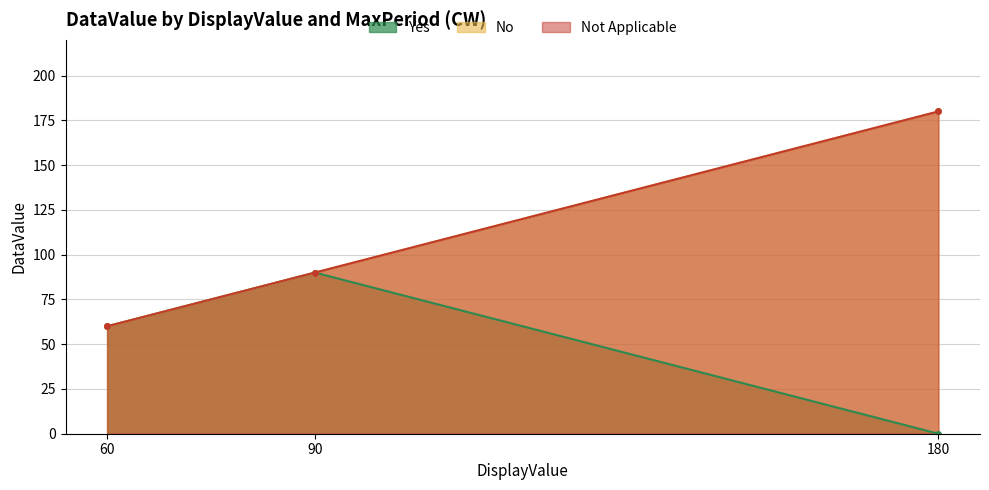

The Yes series shows 90 at 90. True or false?

True